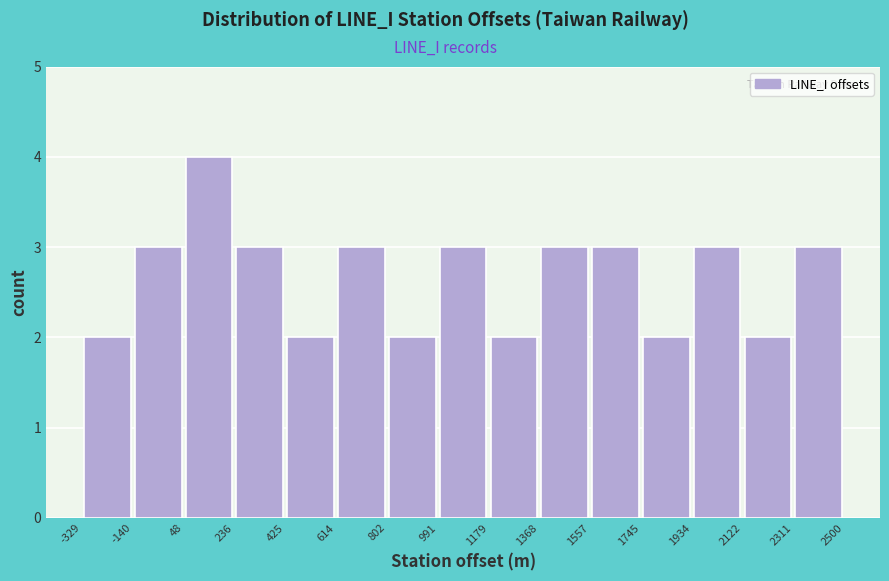

Reading left to right, transcribe this chart: for each bar, give the range it covers on the x-axis and its height. The values are not printed on the chart, so give them approximately, as read against the axis.

-329 to -140: 2
-140 to 48: 3
48 to 236: 4
236 to 425: 3
425 to 614: 2
614 to 802: 3
802 to 991: 2
991 to 1179: 3
1179 to 1368: 2
1368 to 1557: 3
1557 to 1745: 3
1745 to 1934: 2
1934 to 2122: 3
2122 to 2311: 2
2311 to 2500: 3